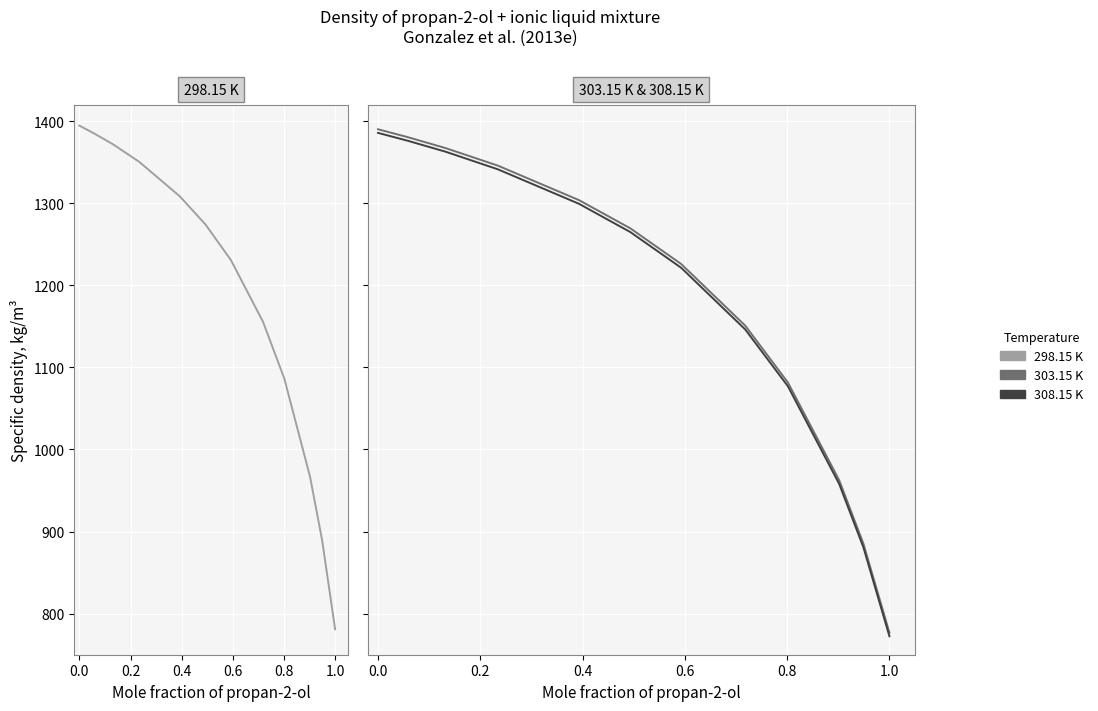

What are all the series names shown in the legend?

298.15 K, 303.15 K, 308.15 K